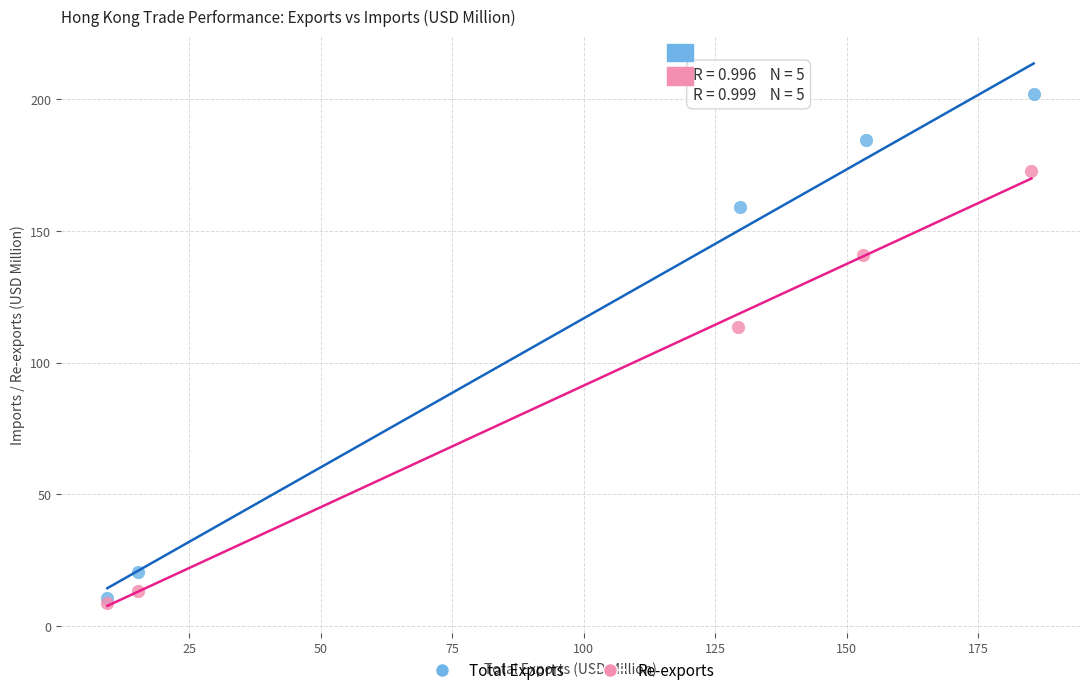

Which series contains the highest Y value?

Total Exports